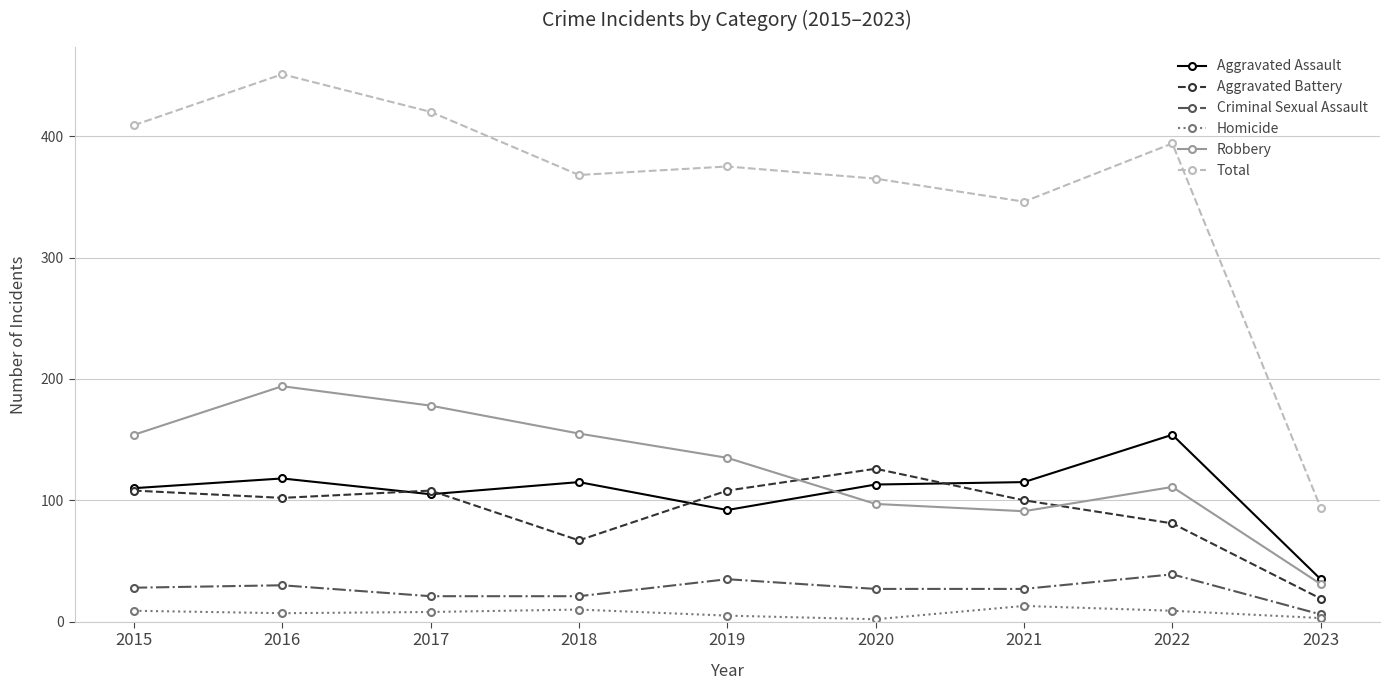

What are all the series names shown in the legend?

Aggravated Assault, Aggravated Battery, Criminal Sexual Assault, Homicide, Robbery, Total